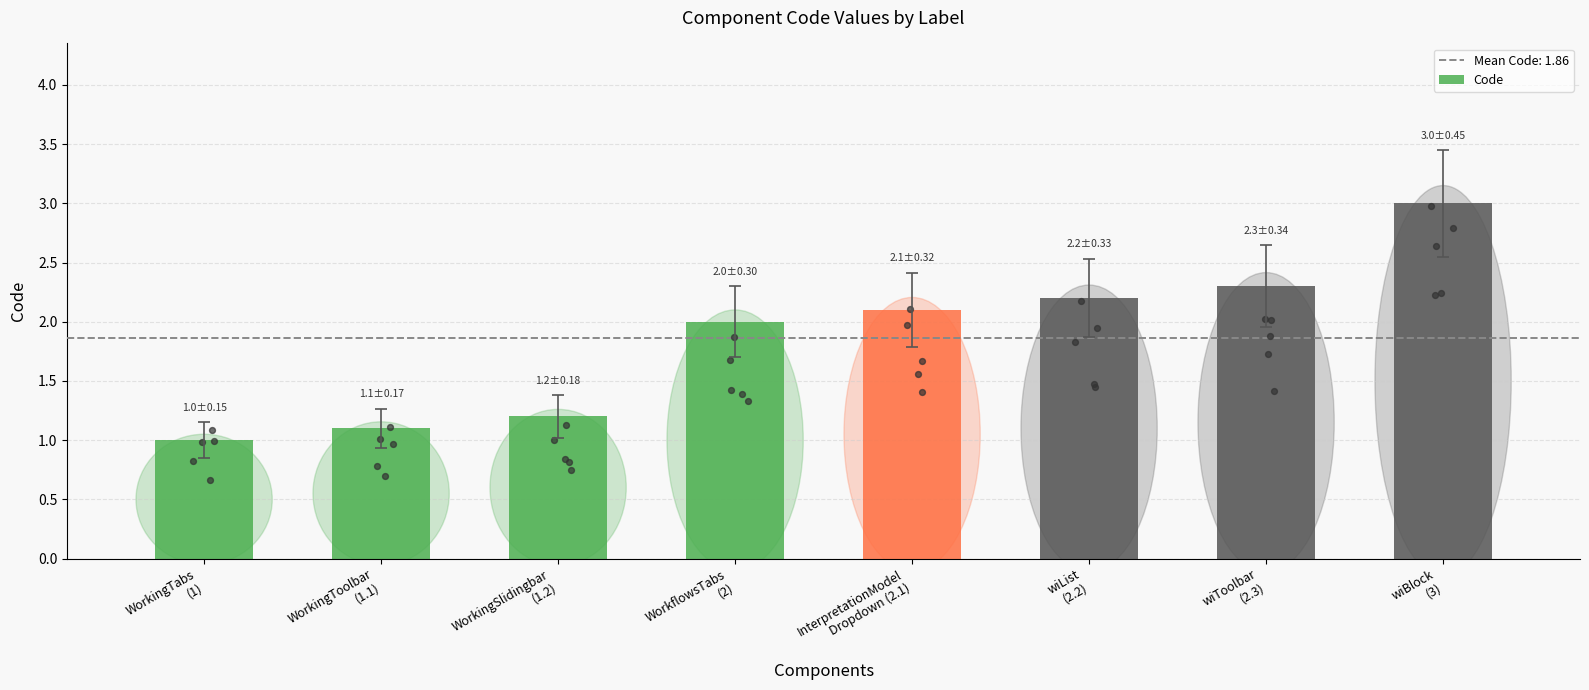

Between wiToolbar
(2.3) and WorkflowsTabs
(2), which is larger?

wiToolbar
(2.3)